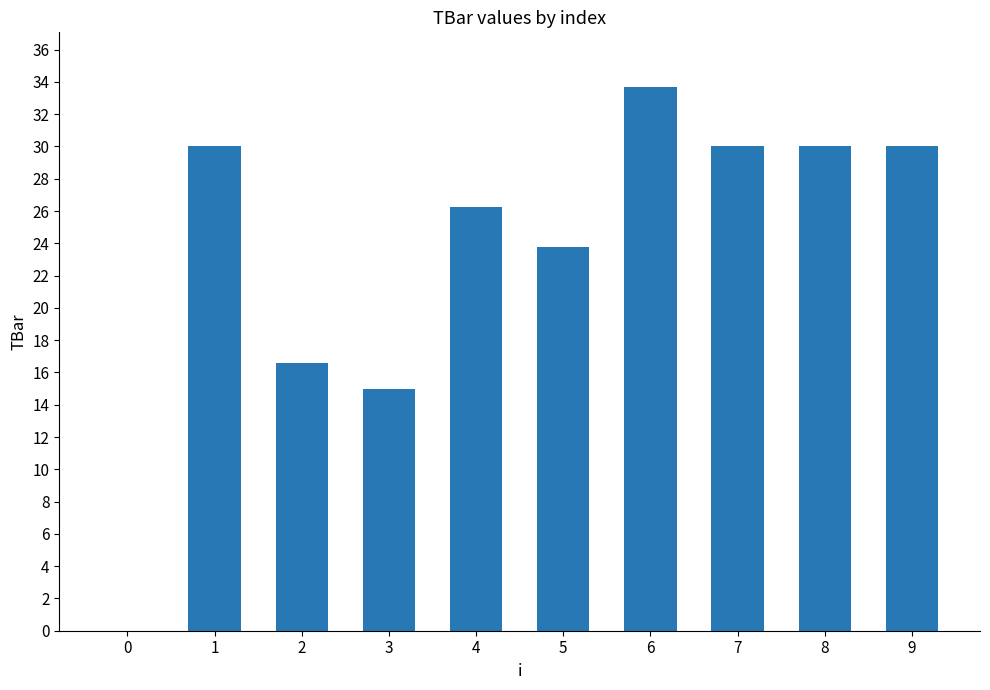

The value at 1 is 30.0. True or false?

True